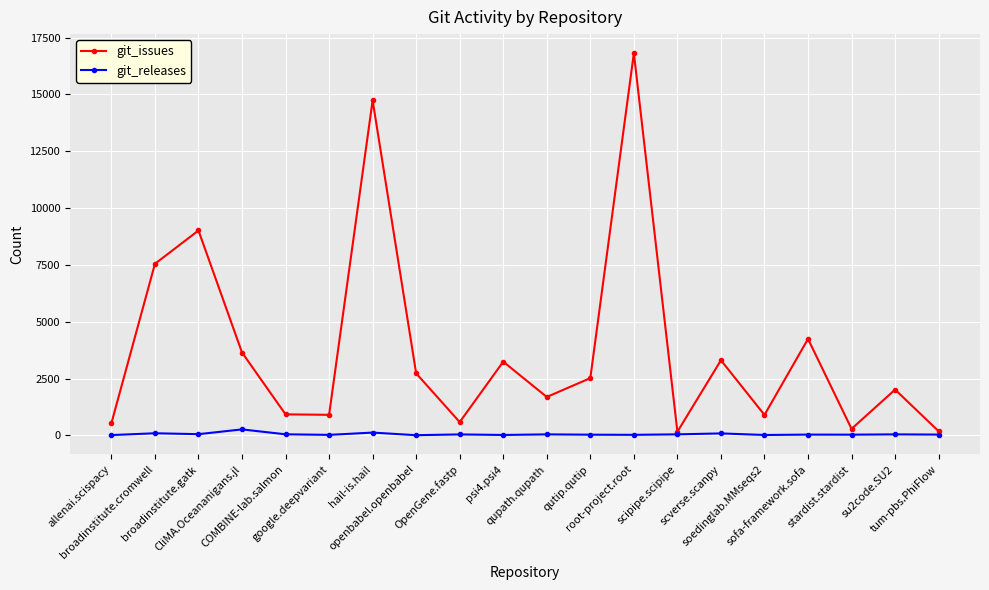

List the series in order of their overall mean, highest first.

git_issues, git_releases